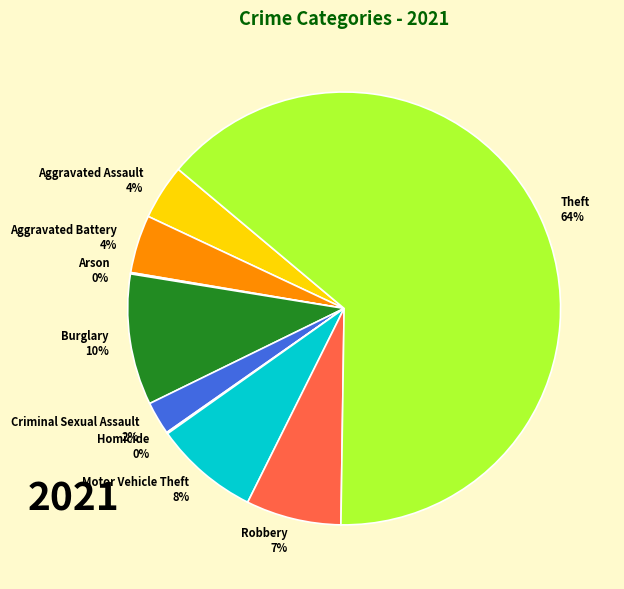

To the nearest percent, what portion does Criminal Sexual Assault represent?

2%